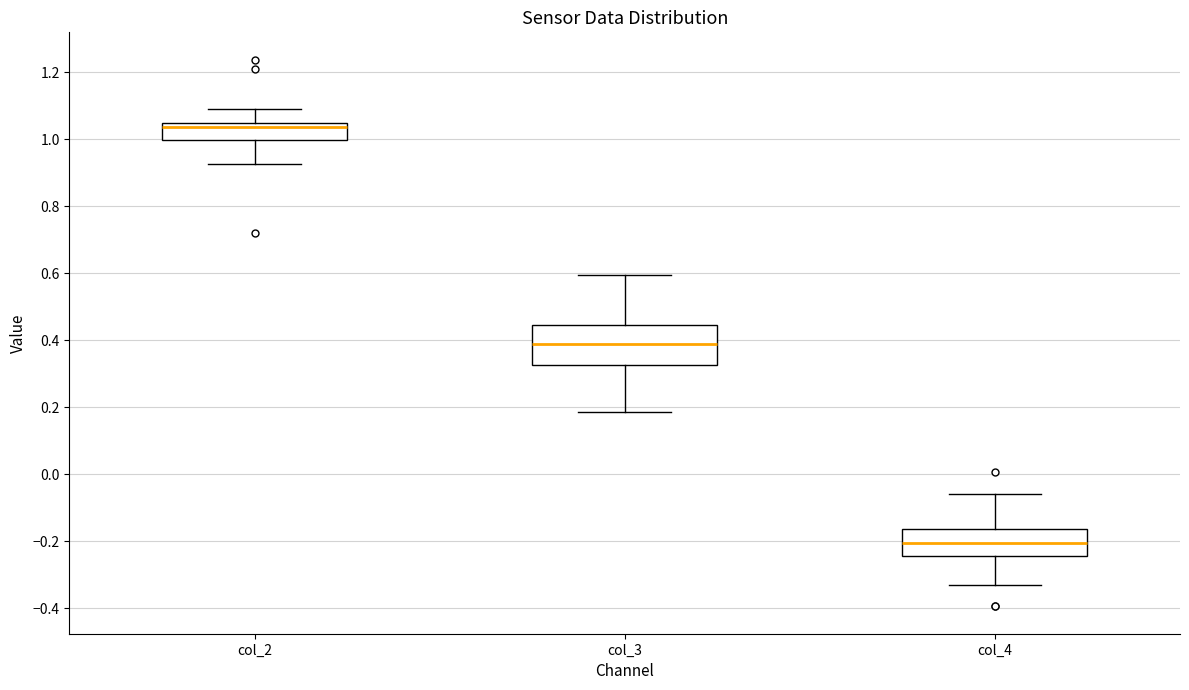

Which box's median line is the lowest?

col_4